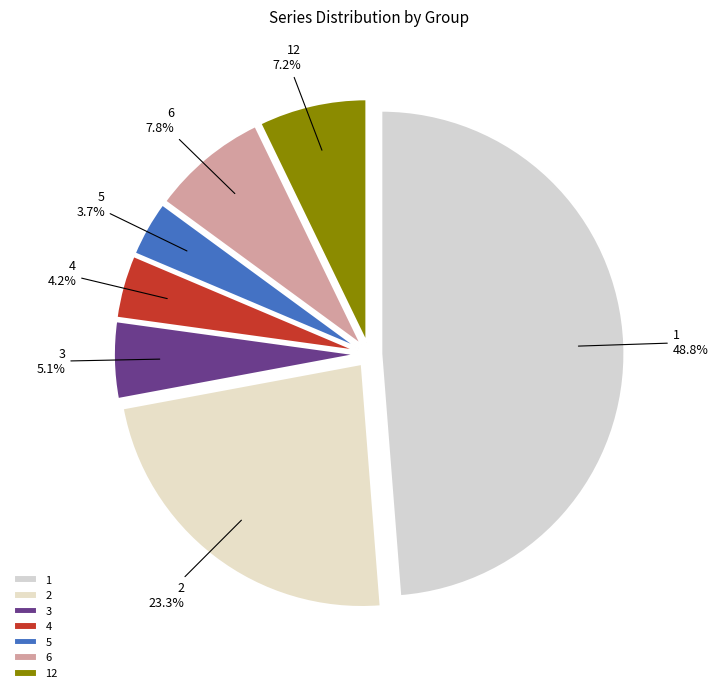

What portion of the pie excludes 1?

51.2%